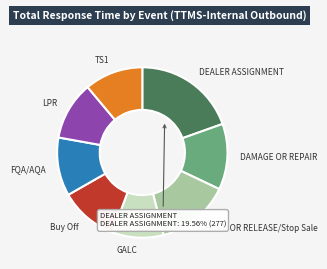

Do TS1 and DAMAGE OR REPAIR together represent more than half of the pie?

No